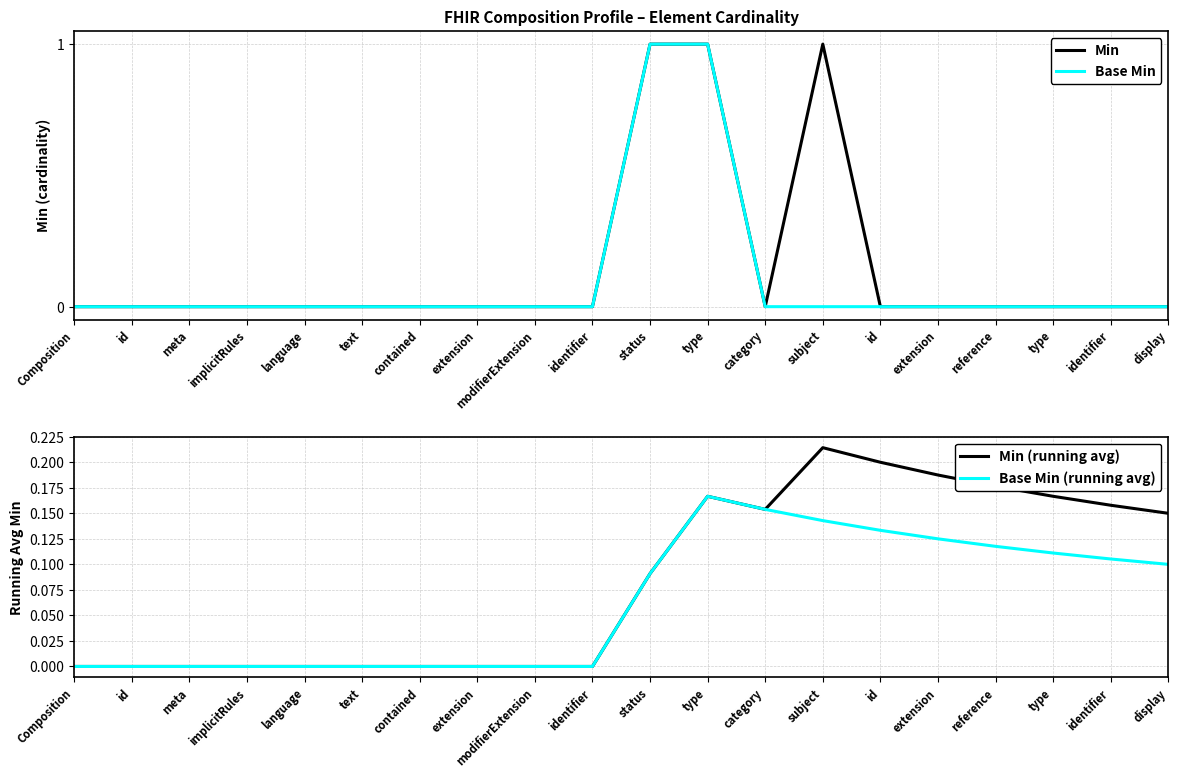

Count the Min (running avg) values in the range 0 to 1.

20